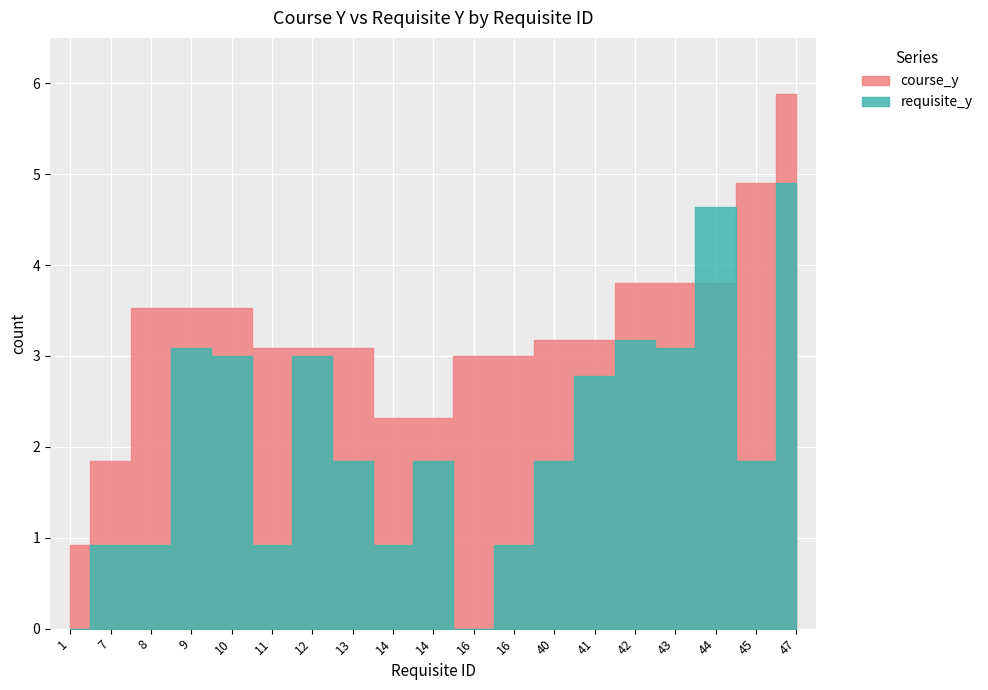

What is the sum of all course_y values?

61.8